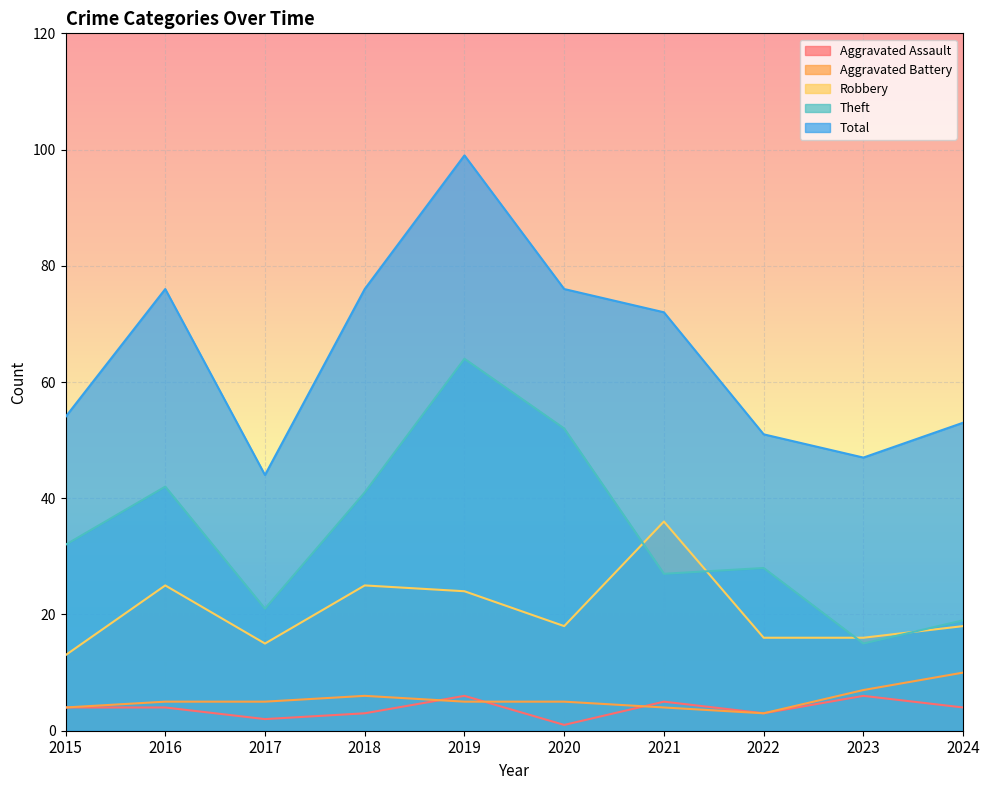

What is the difference between the maximum and minimum values in the Theft series?

49